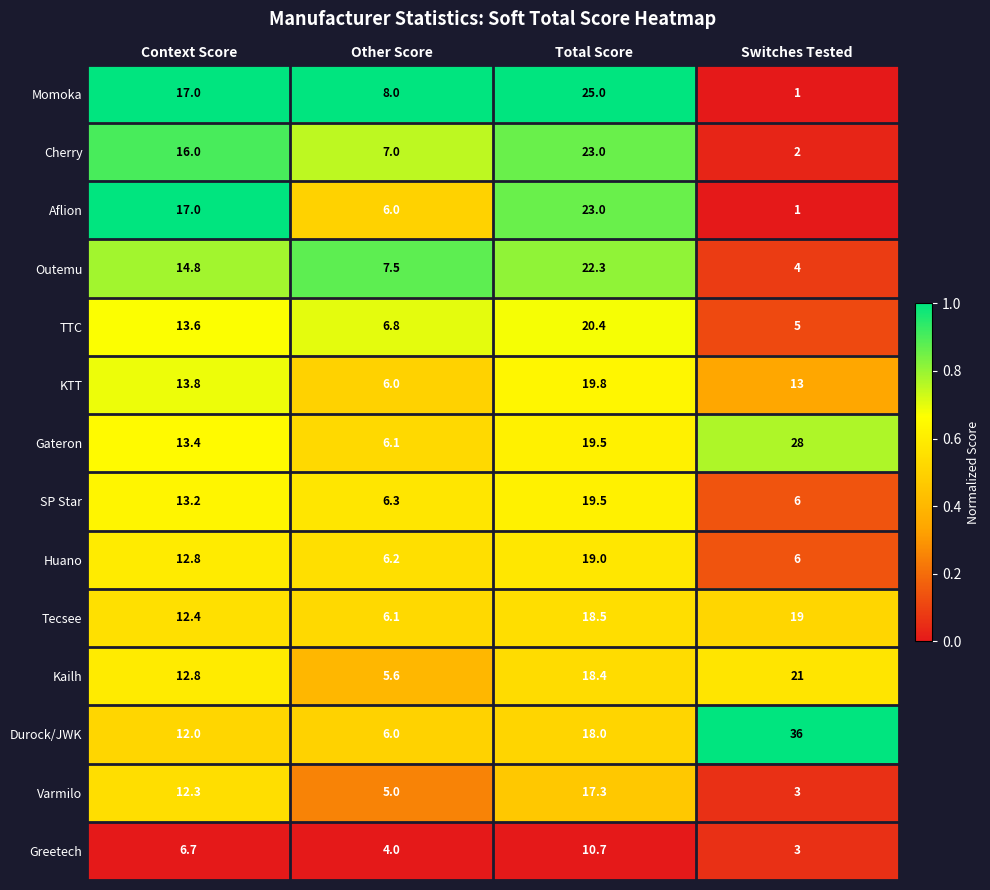

What is the total value across all series at Context Score?

187.8